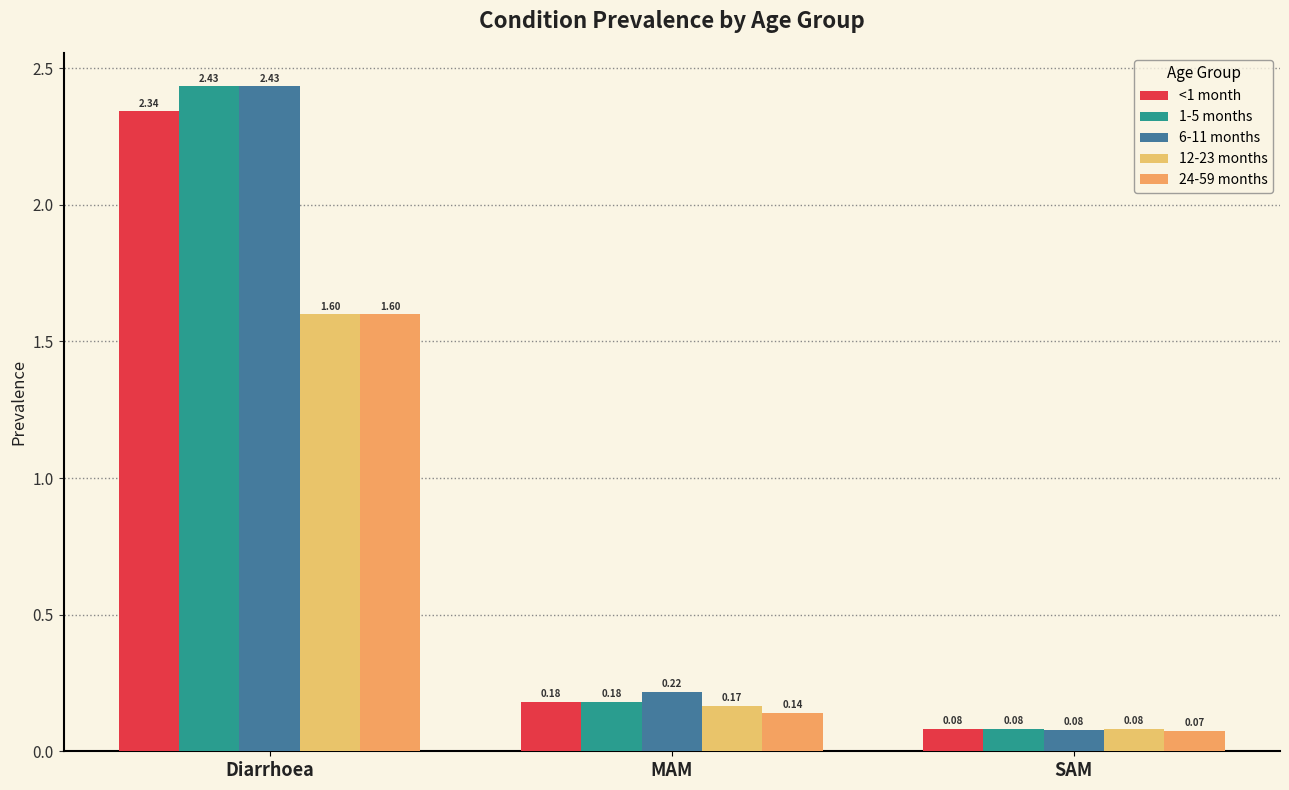

What is the value of the 12-23 months bar at the 1st from the left?

1.6